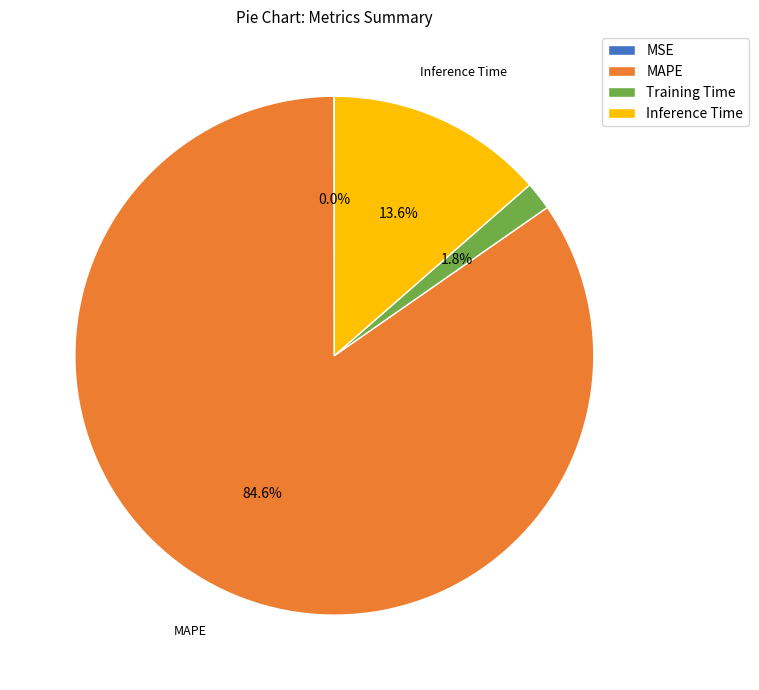

Between MAPE and Training Time, which is larger?

MAPE